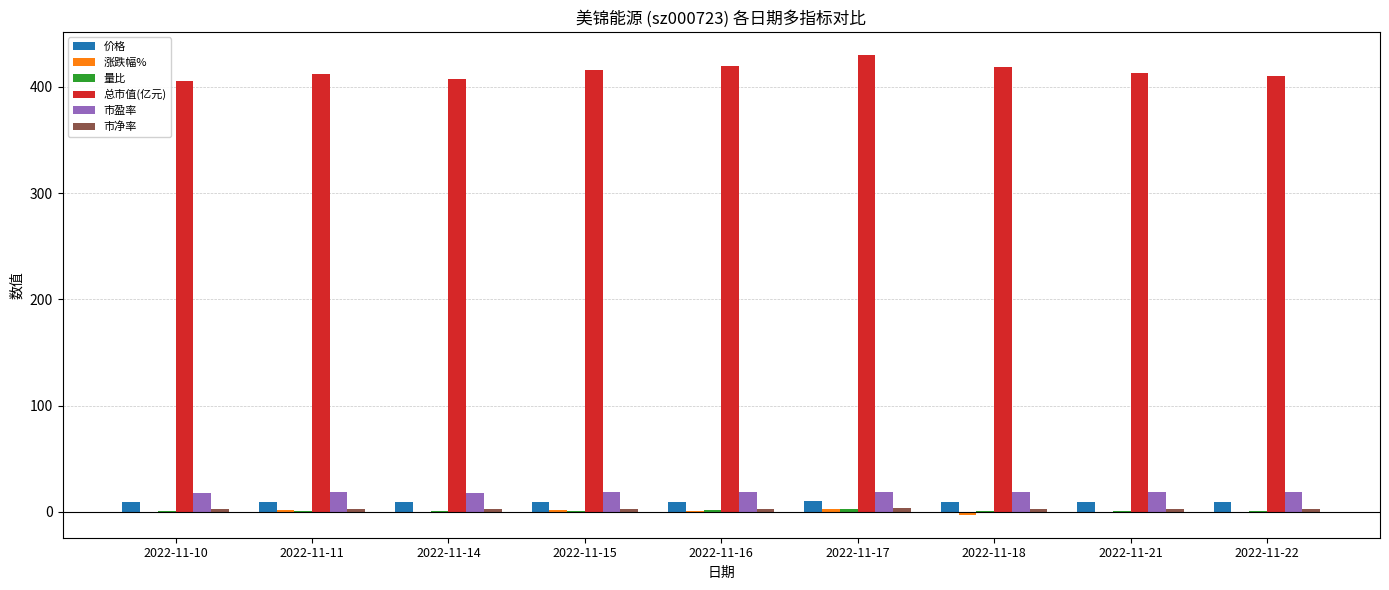

What is the sum of all 市盈率 values?

165.8